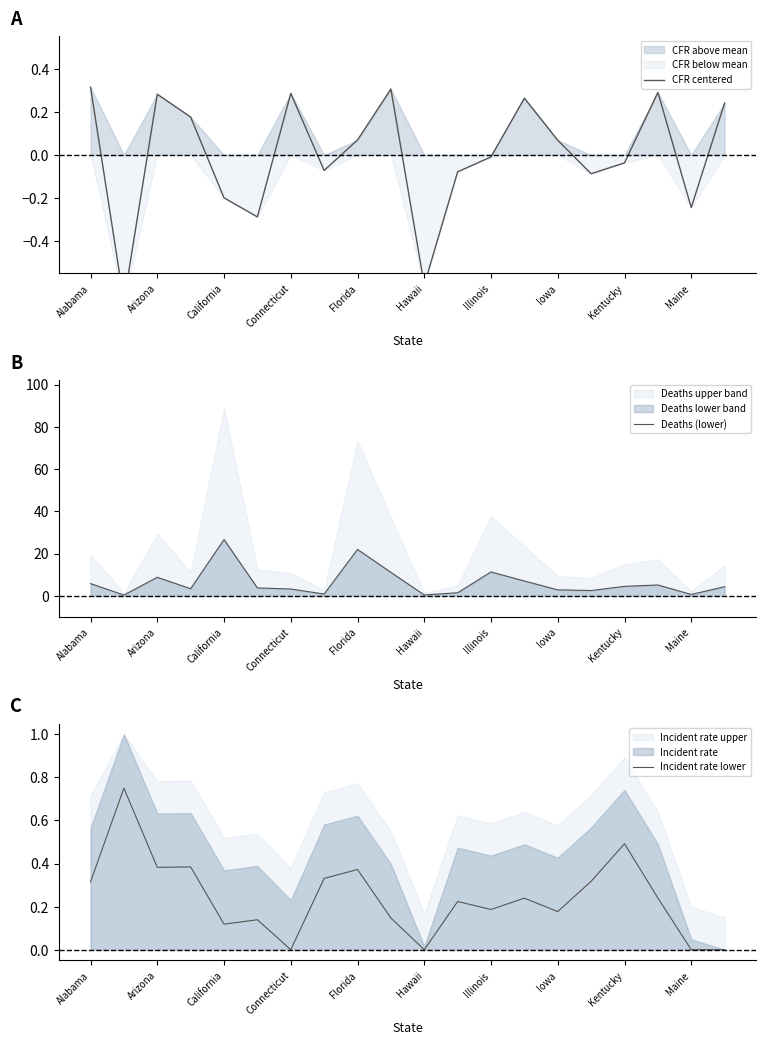

The value of Deaths (lower) at California is 42.2. True or false?

False